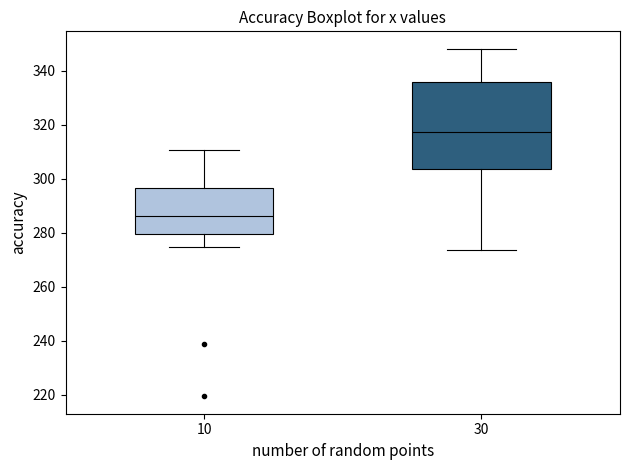

Comparing the boxes themselves (not the whiskers), which one is the tallest?

30